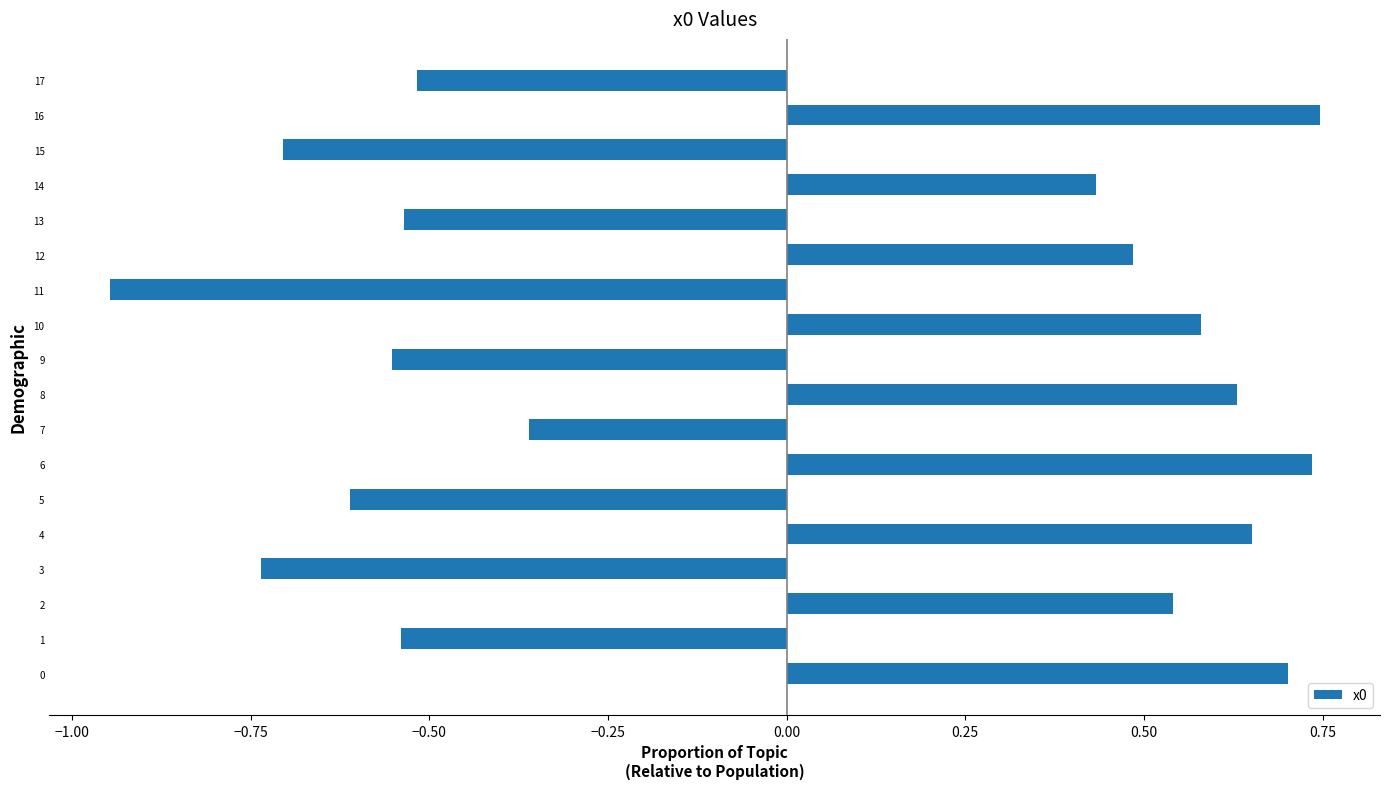

Which label corresponds to the smallest value in the chart?

11